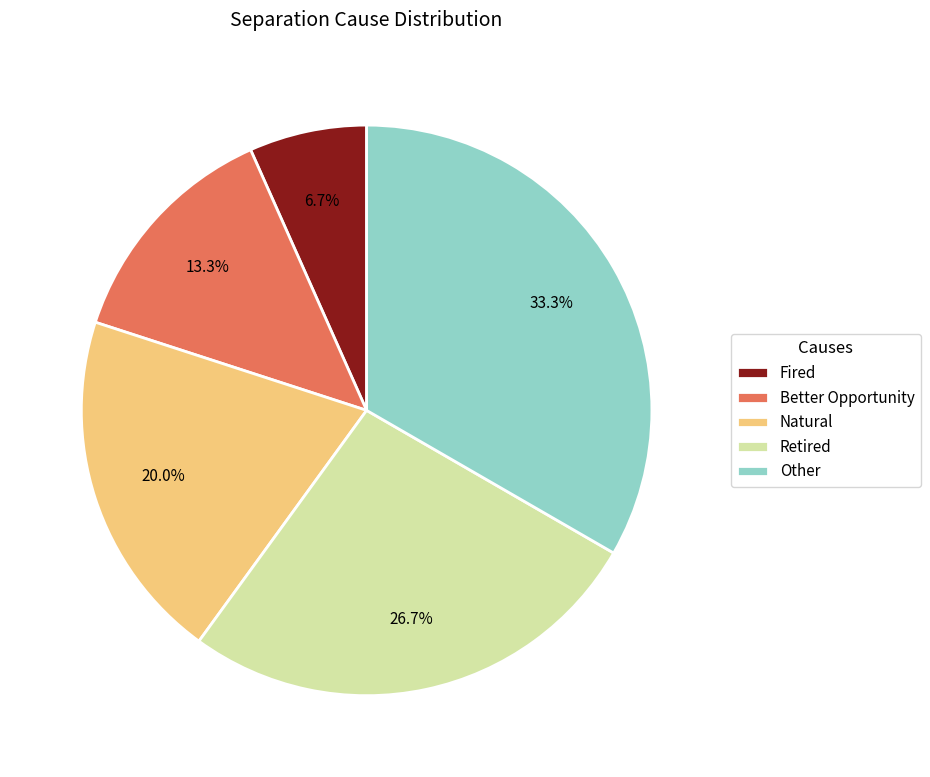

Between Other and Better Opportunity, which is larger?

Other